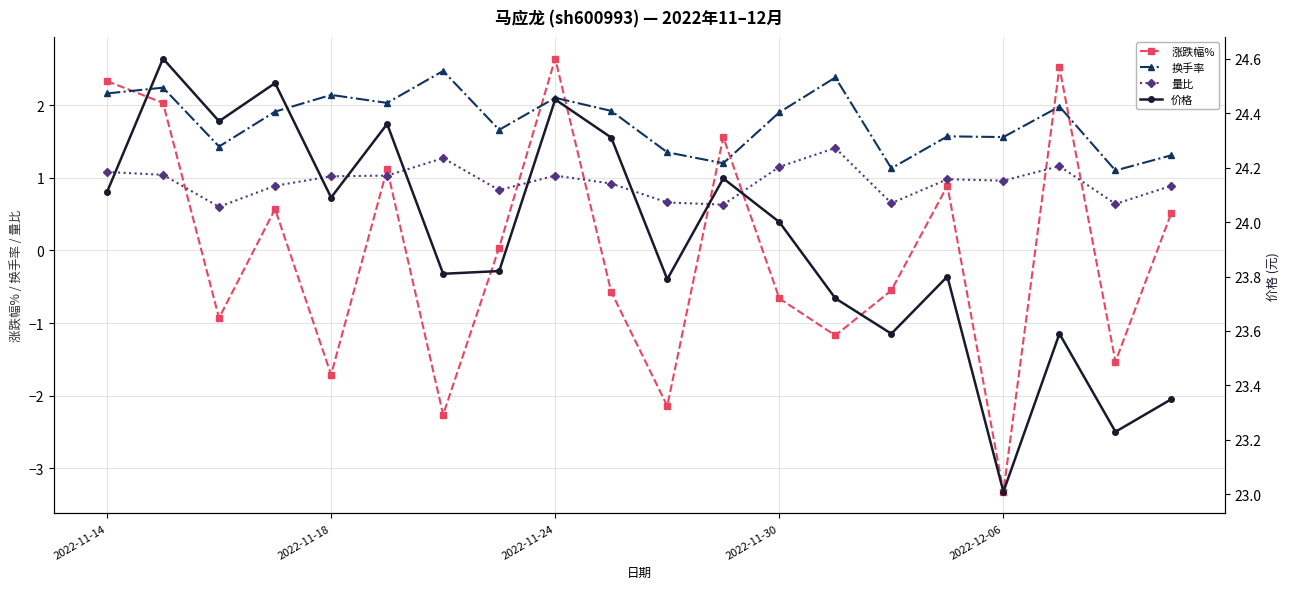

True or false: 换手率 has more than 2 interior local peaks.

True